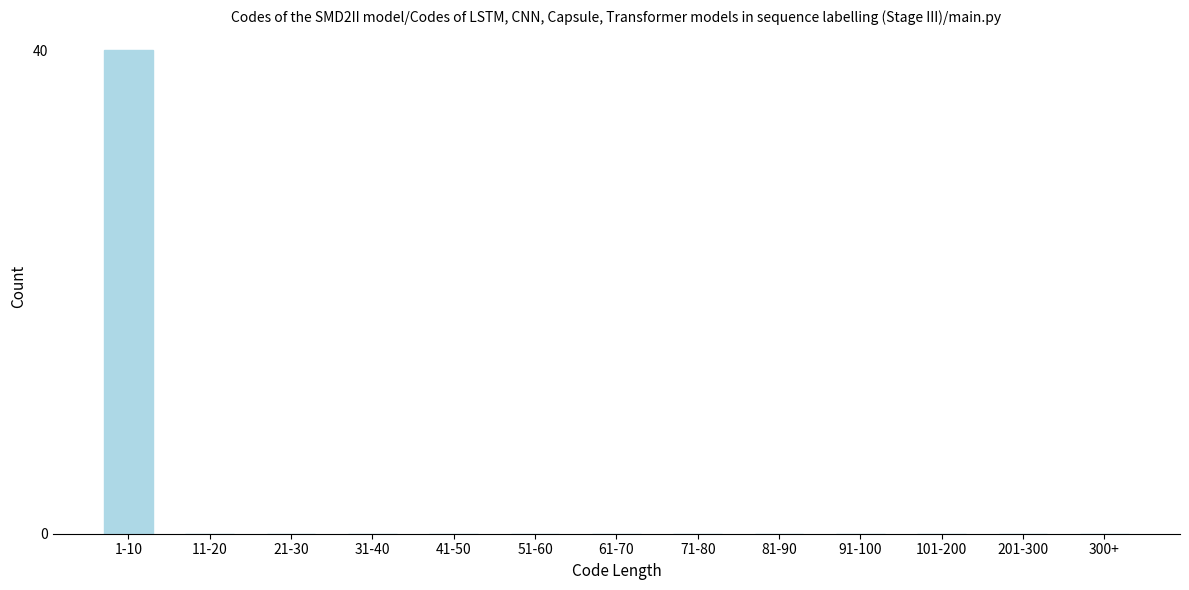

Reading right to left, list all the values displayed in this chart.

300+=0	201-300=0	101-200=0	91-100=0	81-90=0	71-80=0	61-70=0	51-60=0	41-50=0	31-40=0	21-30=0	11-20=0	1-10=40